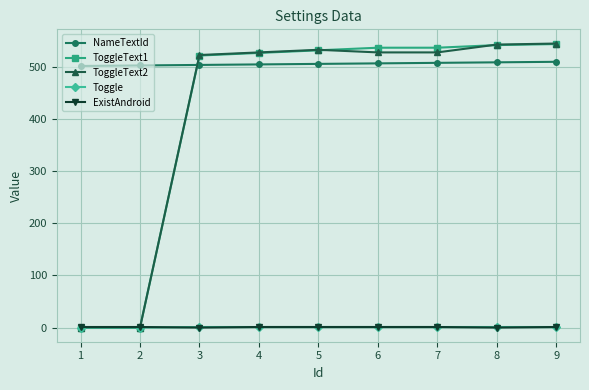

True or false: NameTextId and ToggleText2 cross at least once.

True